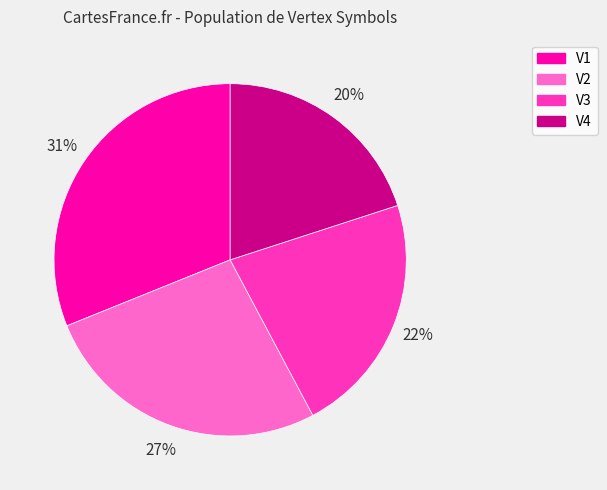

Which slice is the largest?

V1